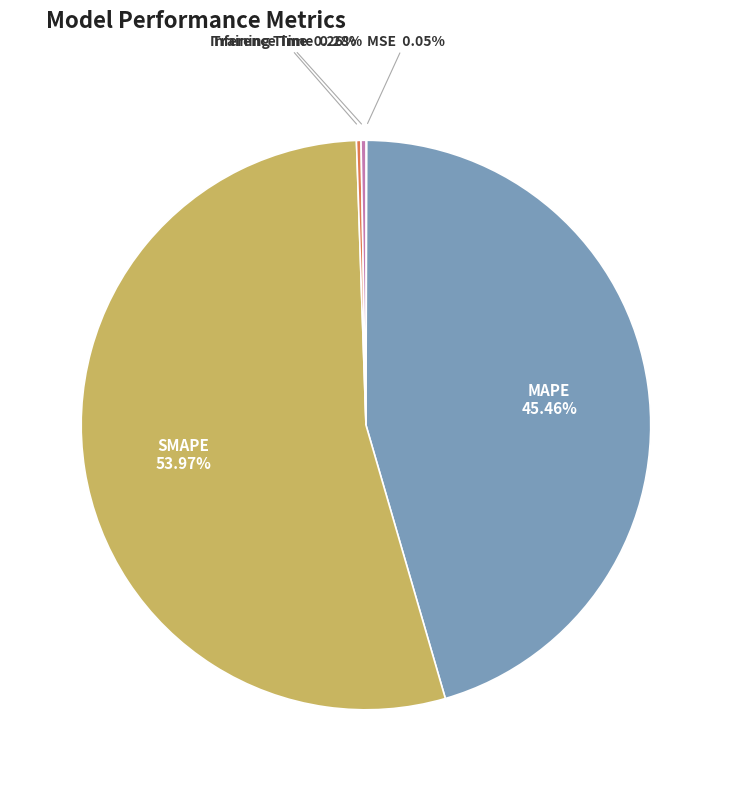

Does any single category account for the majority?

Yes